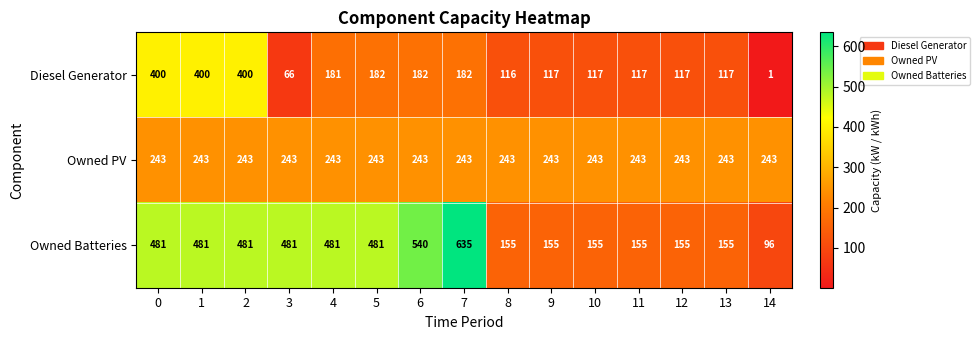

How many Owned Batteries values are between 155 and 481?

12